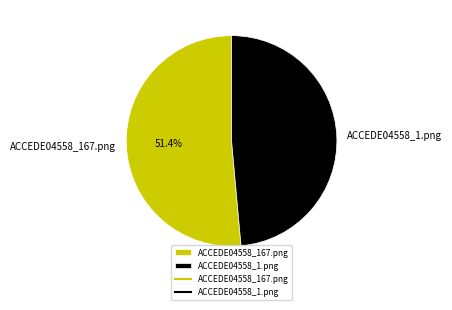

To the nearest percent, what is the difference between the ACCEDE04558_167.png and ACCEDE04558_1.png slice percentages?

3%